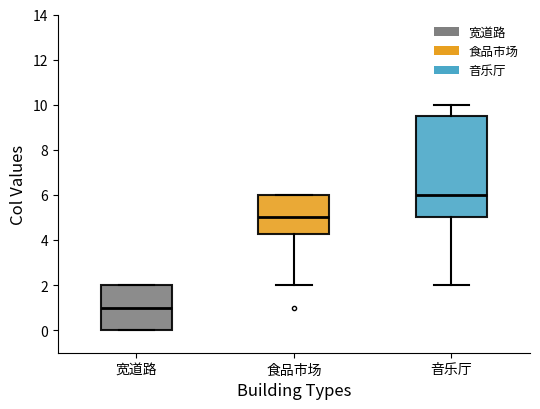

Reading left to right, transcribe this box plot: for each box, give where its median line is, the range the box spans, and where its two whiskers end, as read against the y-axis. The values are not printed on the chart, so give them approximately, as read against the axis.

宽道路: median 1.0, box 0.0 to 2.0, whiskers 0.0 to 2.0
食品市场: median 5.0, box 4.2 to 6.0, whiskers 2.0 to 6.0
音乐厅: median 6.0, box 5.0 to 9.6, whiskers 2.0 to 10.0